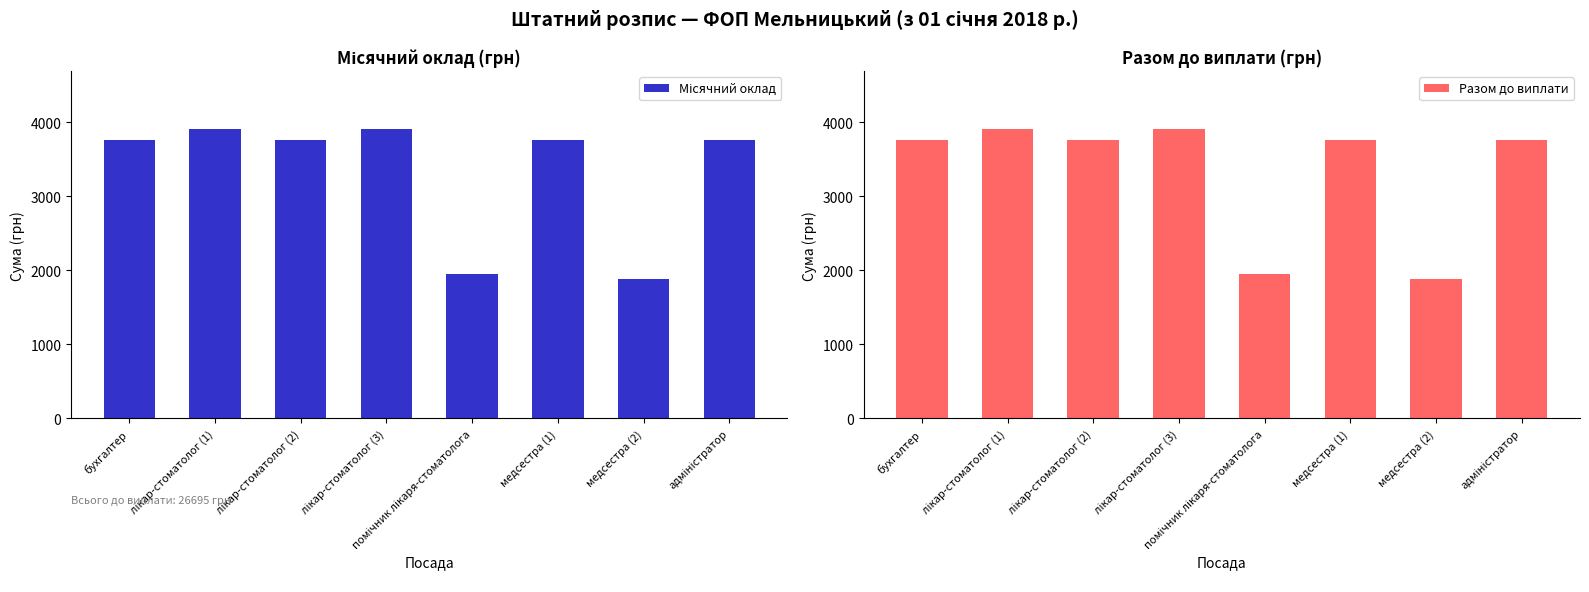

What is the label of the 1st bar from the left?

бухгалтер